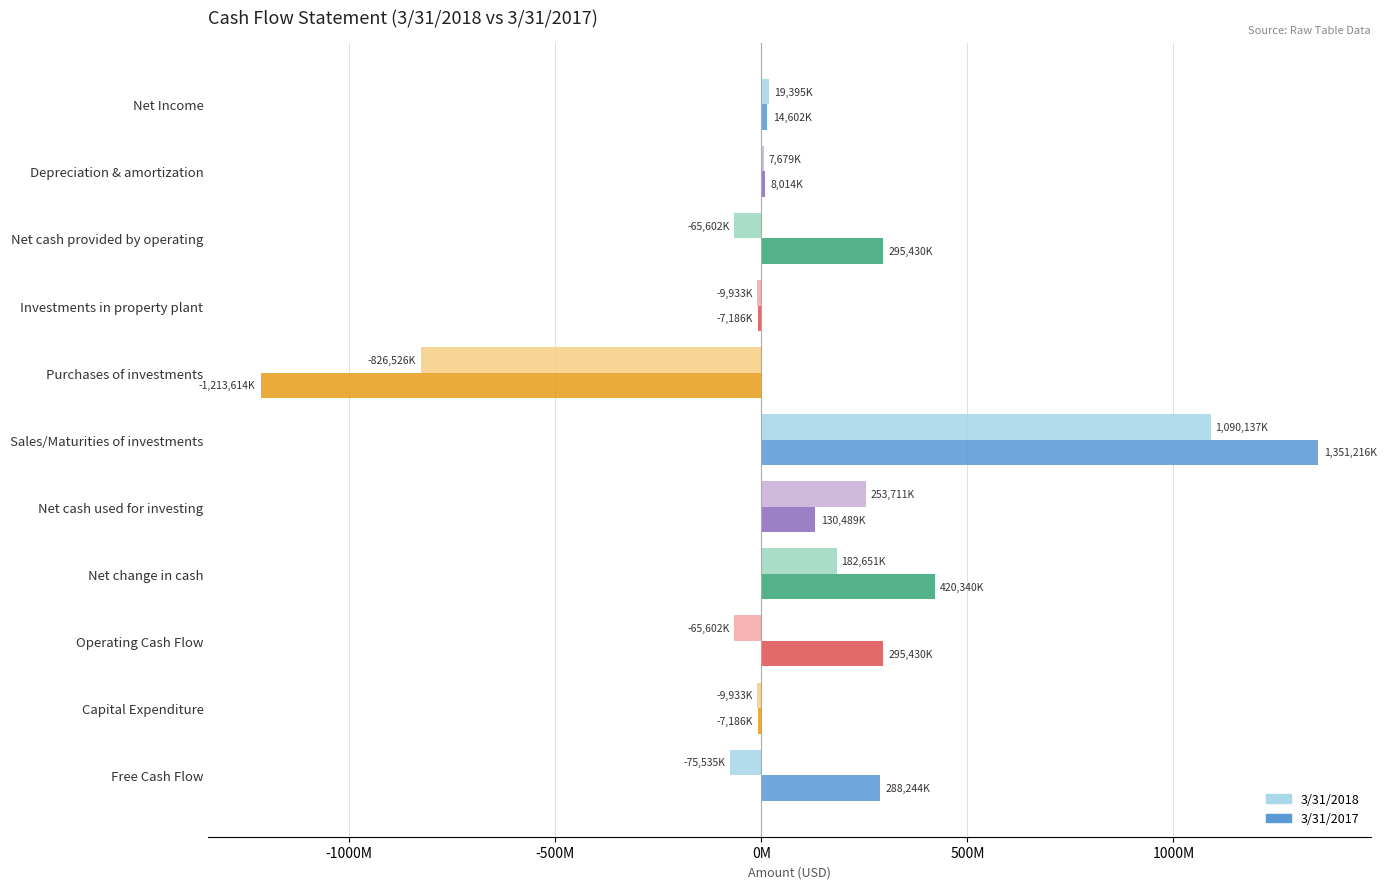

What are all the series names shown in the legend?

3/31/2018, 3/31/2017